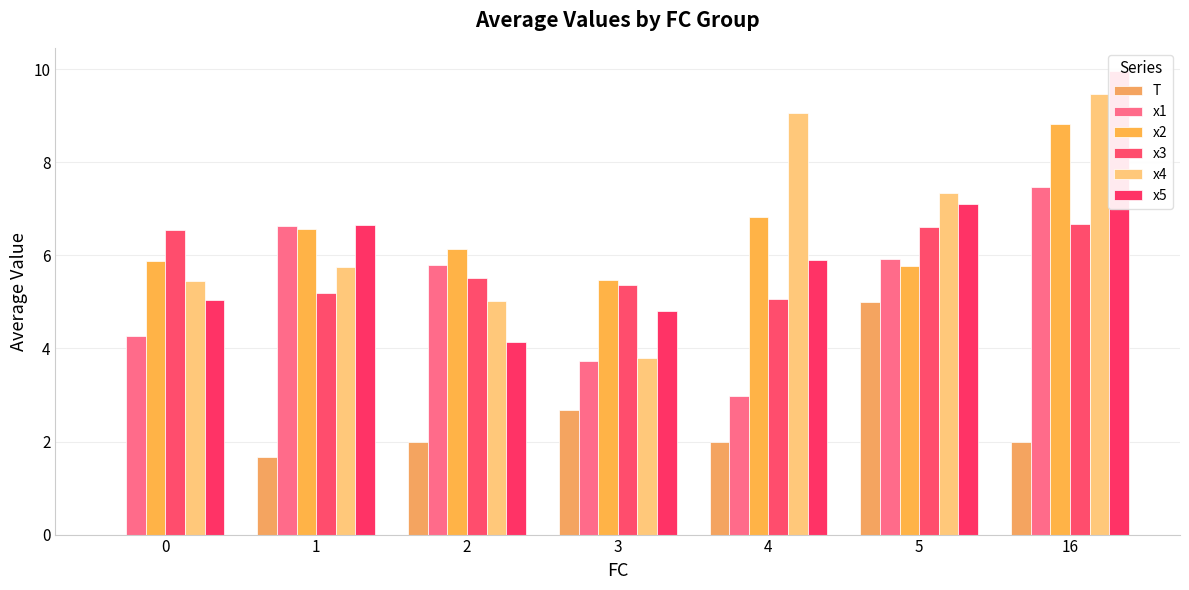

Does the chart contain stacked bars?

No